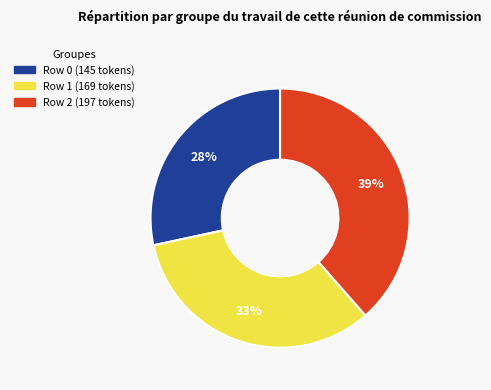

Which slice is the smallest?

Row 0